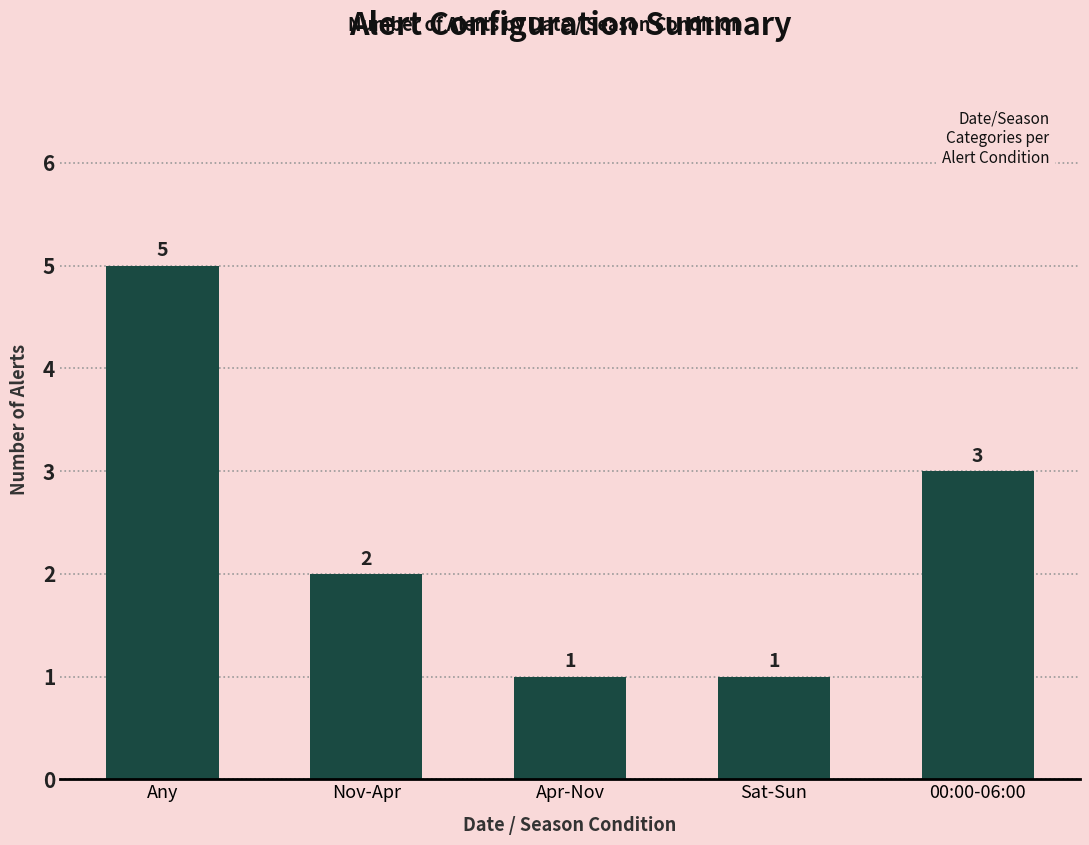

True or false: the data shows 1 at Apr-Nov.

True